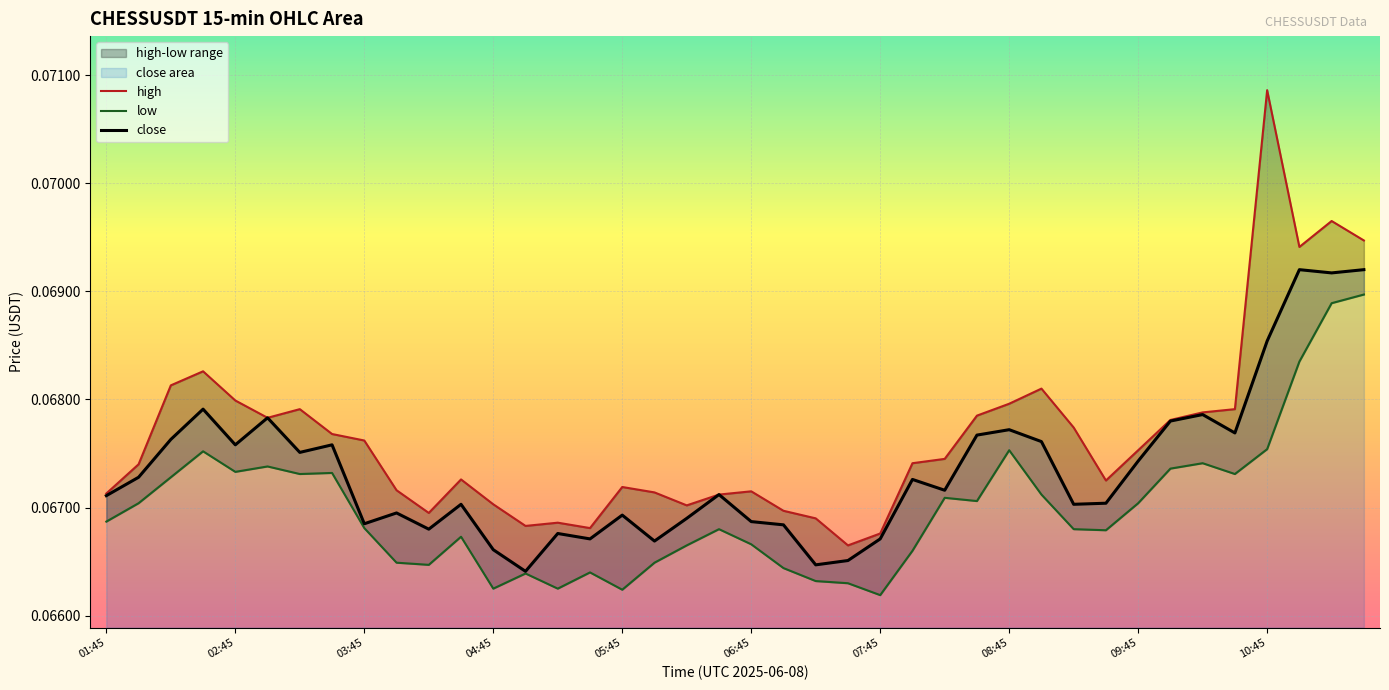

What are all the series names shown in the legend?

high, low, close